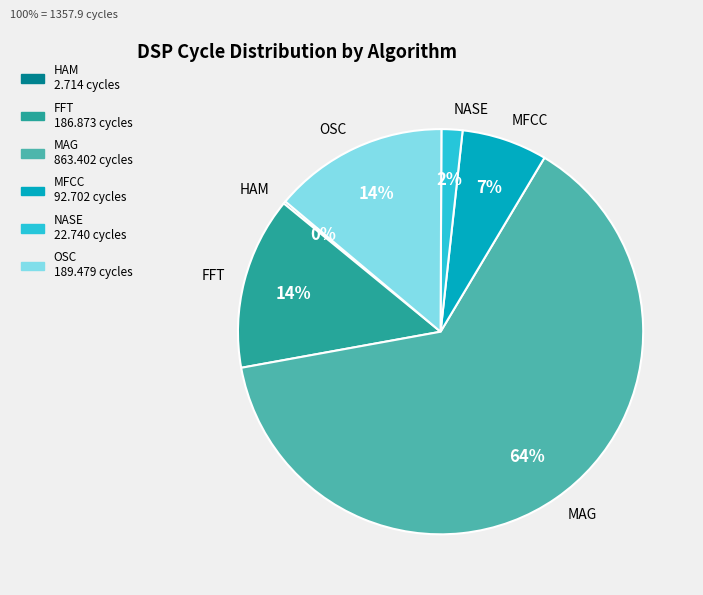

The MFCC slice represents 7% of the pie. True or false?

True